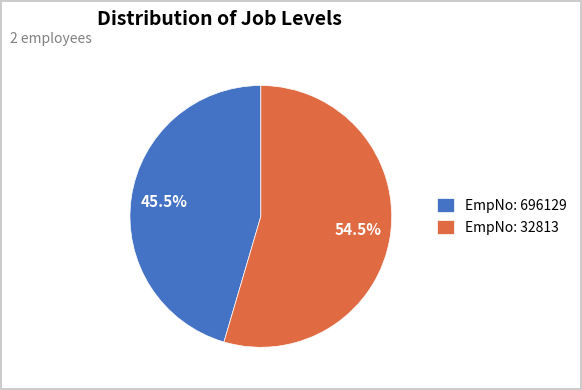

Rank the categories by value from lowest to highest.

EmpNo: 696129, EmpNo: 32813